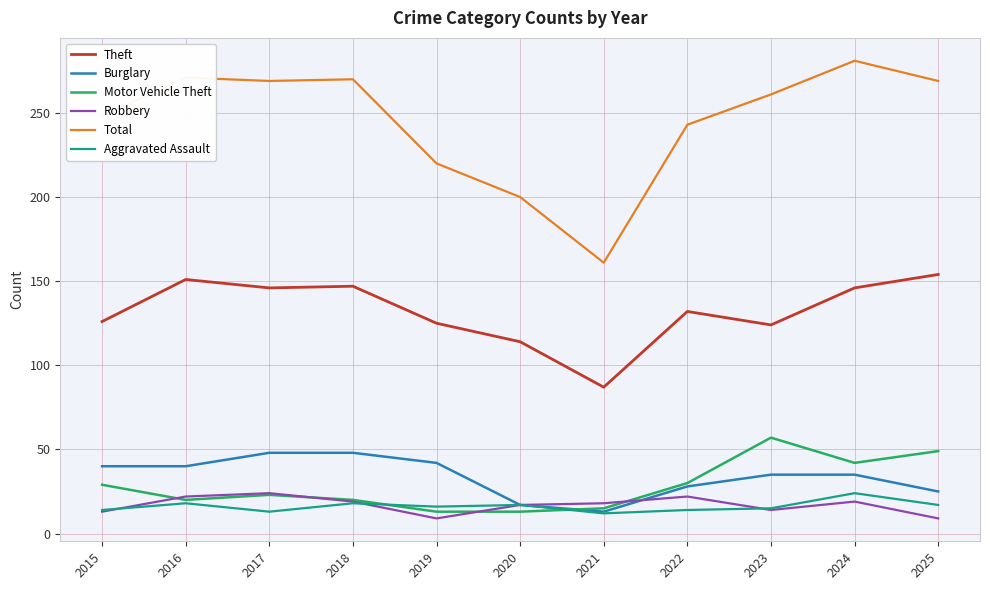

True or false: Robbery and Burglary cross at least once.

True